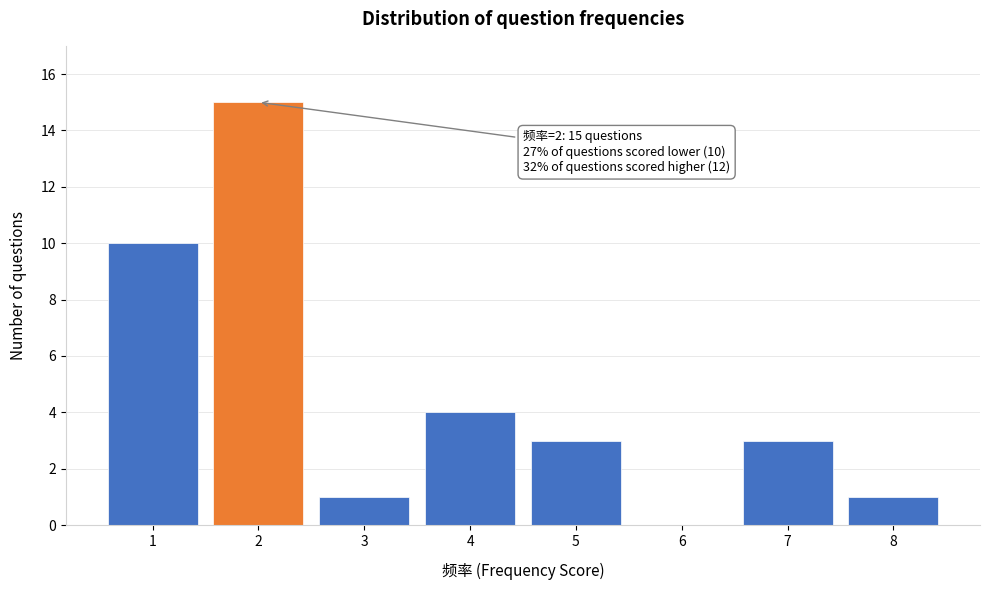

Reading left to right, list all the values displayed in this chart.

1=10	2=15	3=1	4=4	5=3	6=0	7=3	8=1